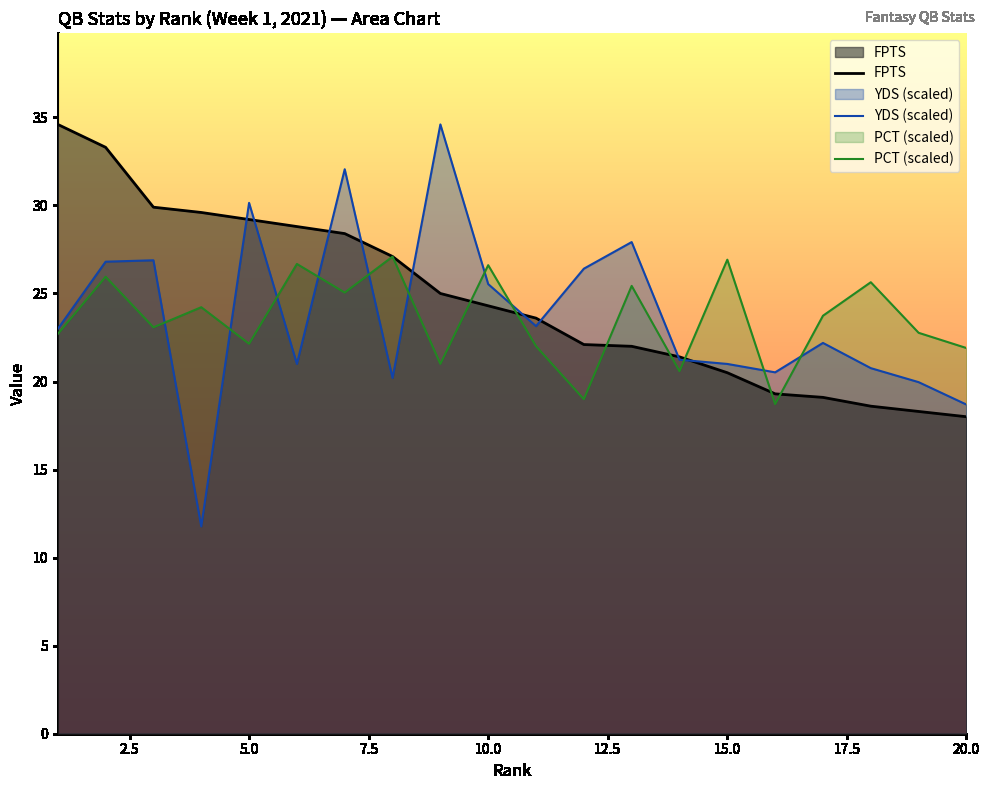

Reading left to right, what are all the values shown in this chart?

FPTS: 34.6	33.3	29.9	29.6	29.2	28.8	28.4	27.1	25.0	24.3	23.6	22.1	22.0	21.4	20.5	19.3	19.1	18.6	18.3	18.0
YDS (scaled): 23.0	26.8	26.9	11.8	30.1	21.0	32.1	20.2	34.6	25.5	23.1	26.4	27.9	21.2	21.0	20.5	22.2	20.8	20.0	18.7
PCT (scaled): 22.7	26.0	23.1	24.2	22.1	26.7	25.1	27.1	21.0	26.6	22.0	19.0	25.4	20.6	26.9	18.7	23.7	25.6	22.8	21.9